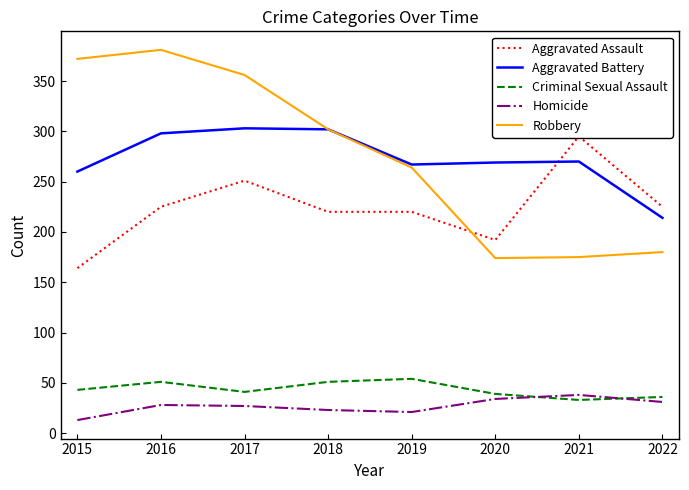

Reading left to right, transcribe all the data shown in this chart.

Aggravated Assault: 2015=164	2016=225	2017=251	2018=220	2019=220	2020=192	2021=295	2022=225
Aggravated Battery: 2015=260	2016=298	2017=303	2018=302	2019=267	2020=269	2021=270	2022=214
Criminal Sexual Assault: 2015=43	2016=51	2017=41	2018=51	2019=54	2020=39	2021=33	2022=36
Homicide: 2015=13	2016=28	2017=27	2018=23	2019=21	2020=34	2021=38	2022=31
Robbery: 2015=372	2016=381	2017=356	2018=302	2019=264	2020=174	2021=175	2022=180